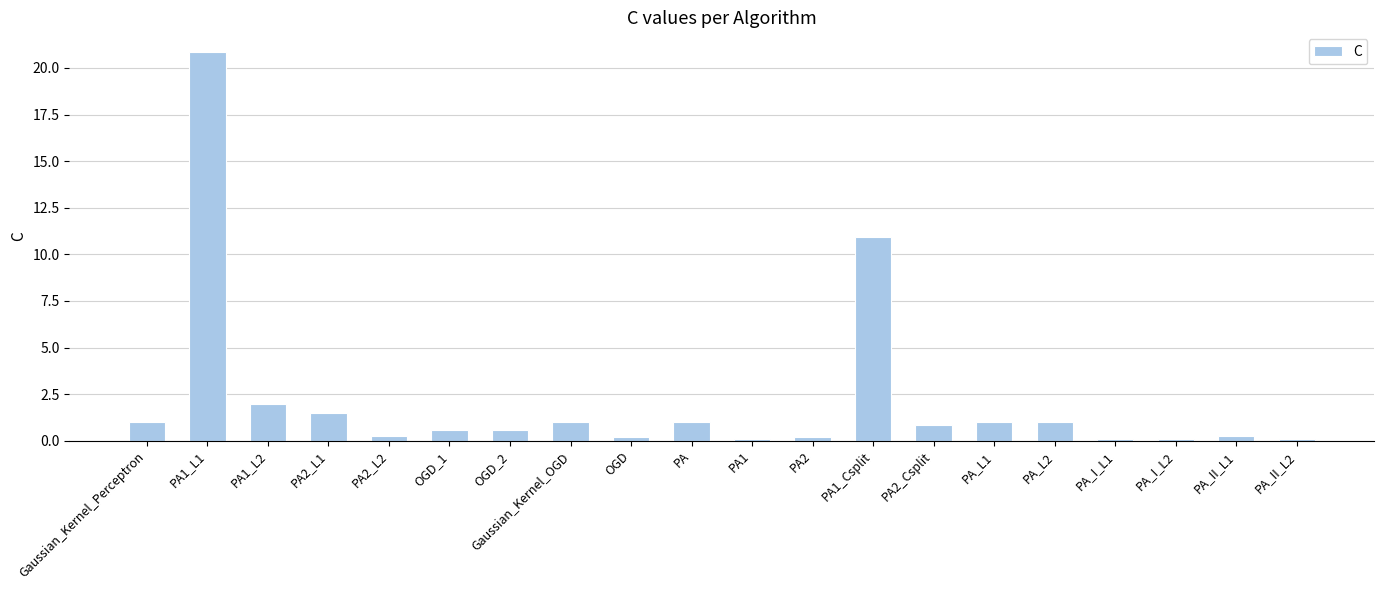

What value does the data have at PA?

1.0